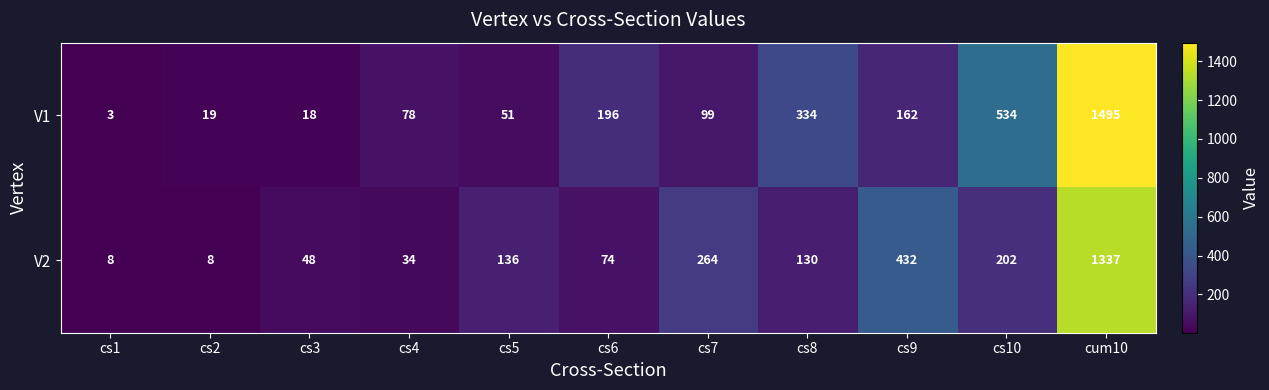

Which series changed the most between cs8 and cs9?

V2